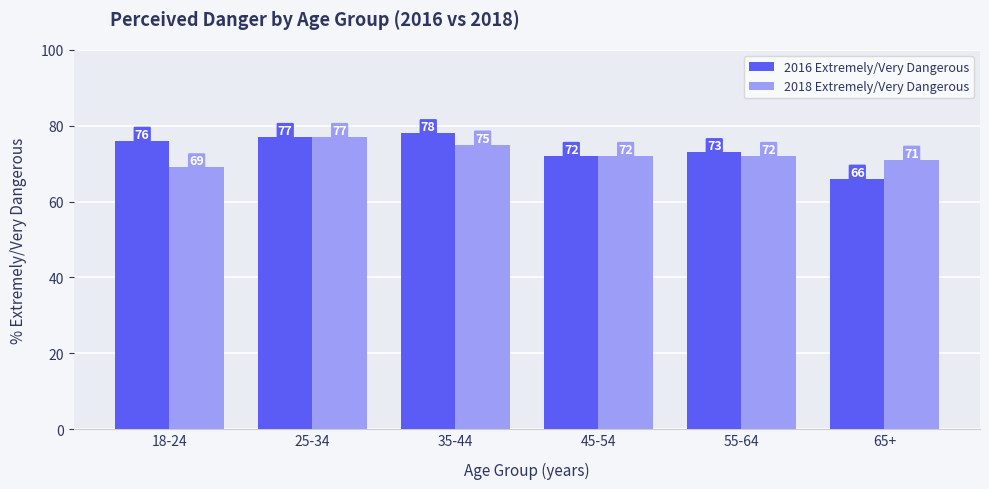

What position from the left is 55-64?

5